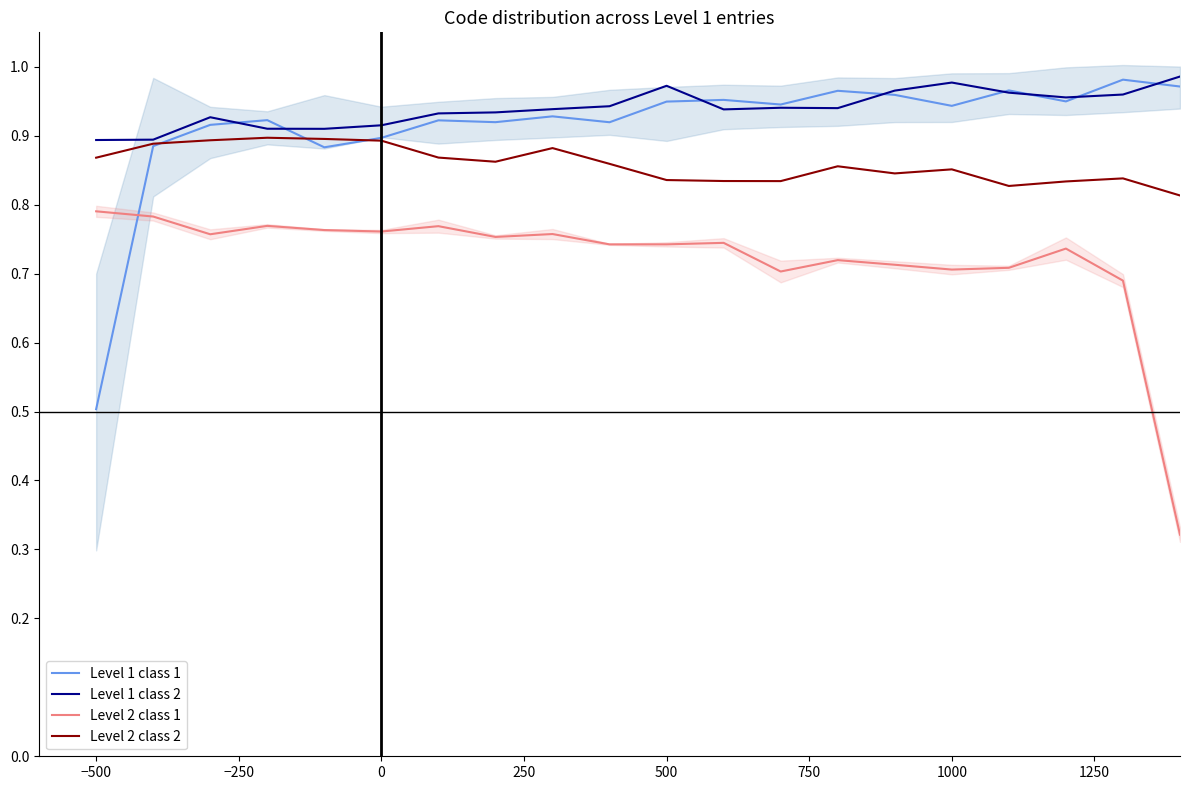

Where is Level 1 class 1 nearest to the value 0?

−500